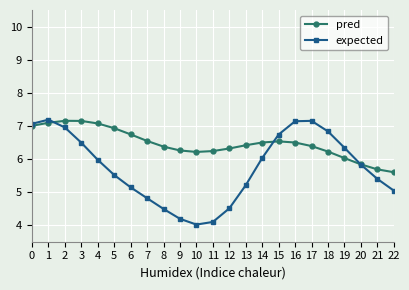

At which category does expected reach its first local valley?

10